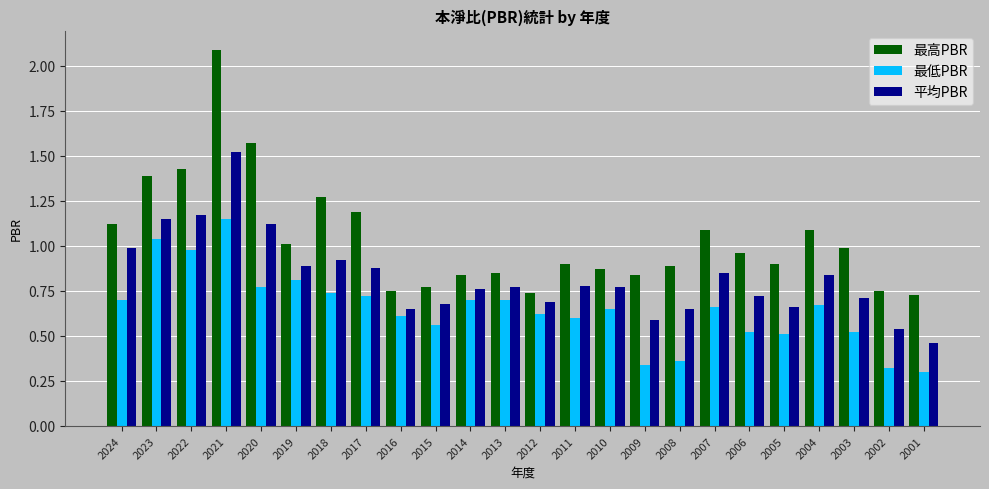

Which label corresponds to the largest value in the chart?

2021